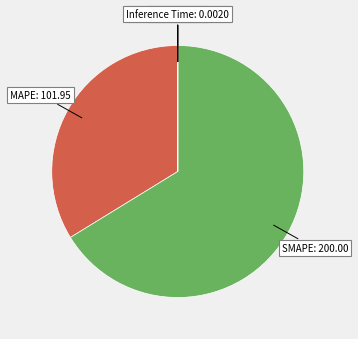

What is the majority slice?

SMAPE